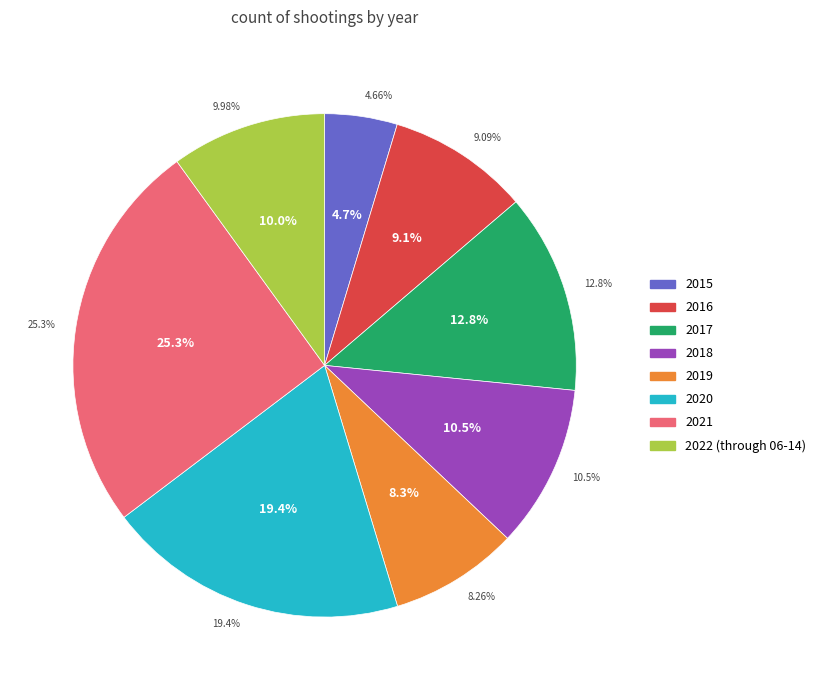

Does any single category account for the majority?

No